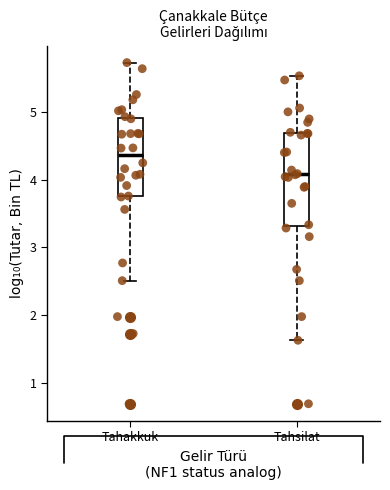

Which box's median line is the highest?

Tahakkuk